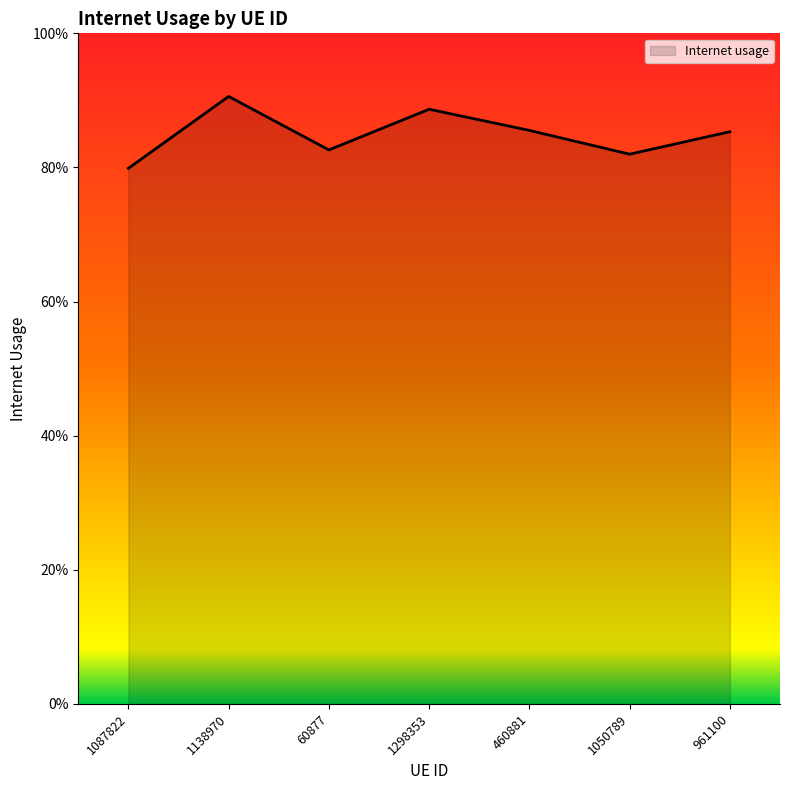

Between 1138970 and 961100, which is larger?

1138970